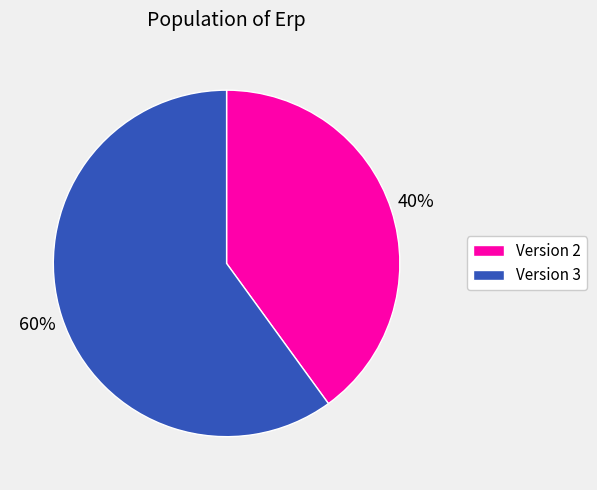

To the nearest percent, what is the average slice percentage?

50%